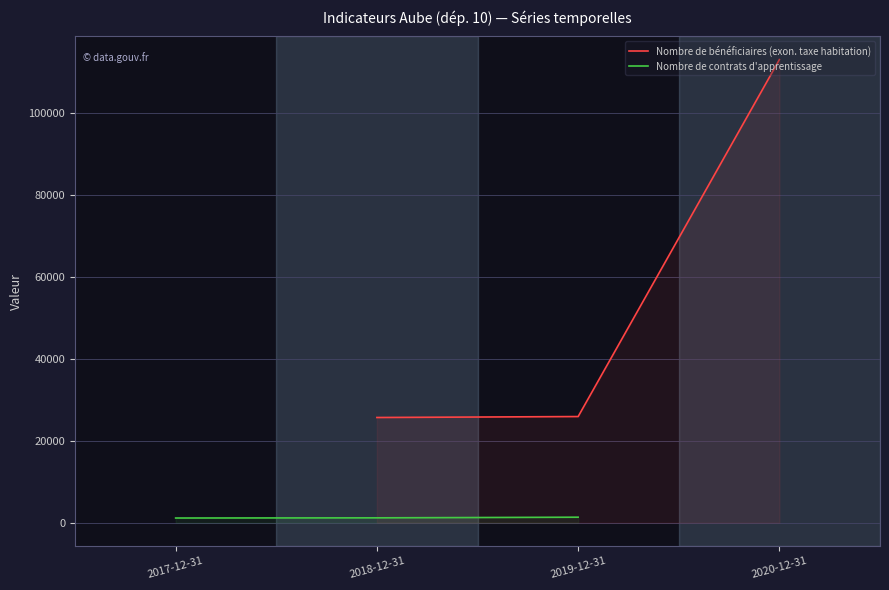

The Nombre de contrats d'apprentissage series shows 2236 at 2019-12-31. True or false?

False